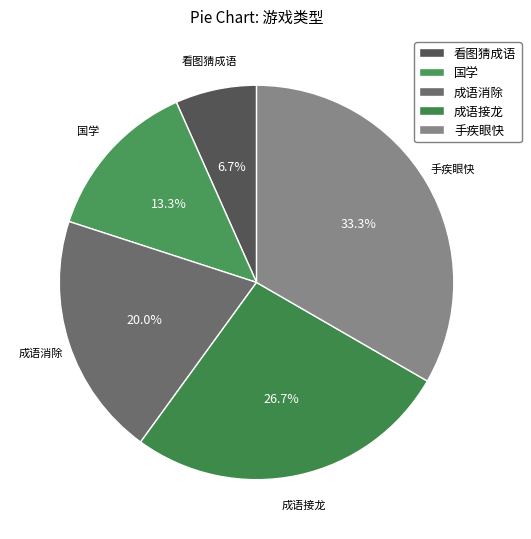

Rank the categories by value from highest to lowest.

手疾眼快, 成语接龙, 成语消除, 国学, 看图猜成语